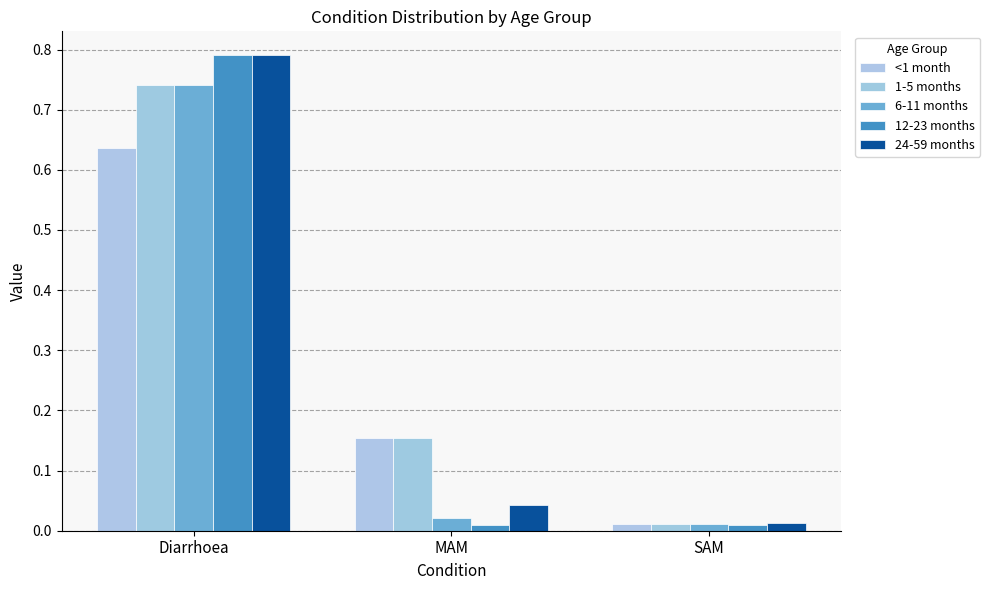

How many groups of bars are there?

3